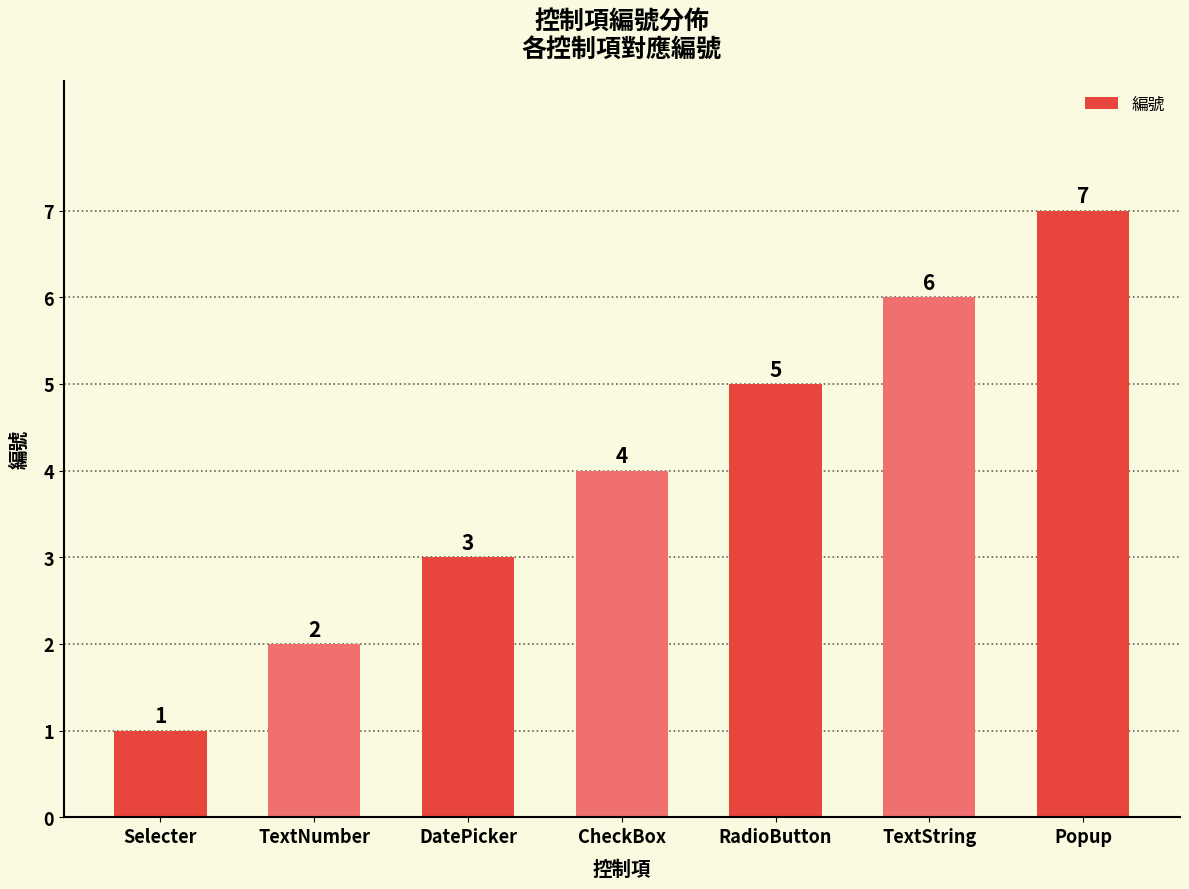

How many values are between 2 and 6?

5